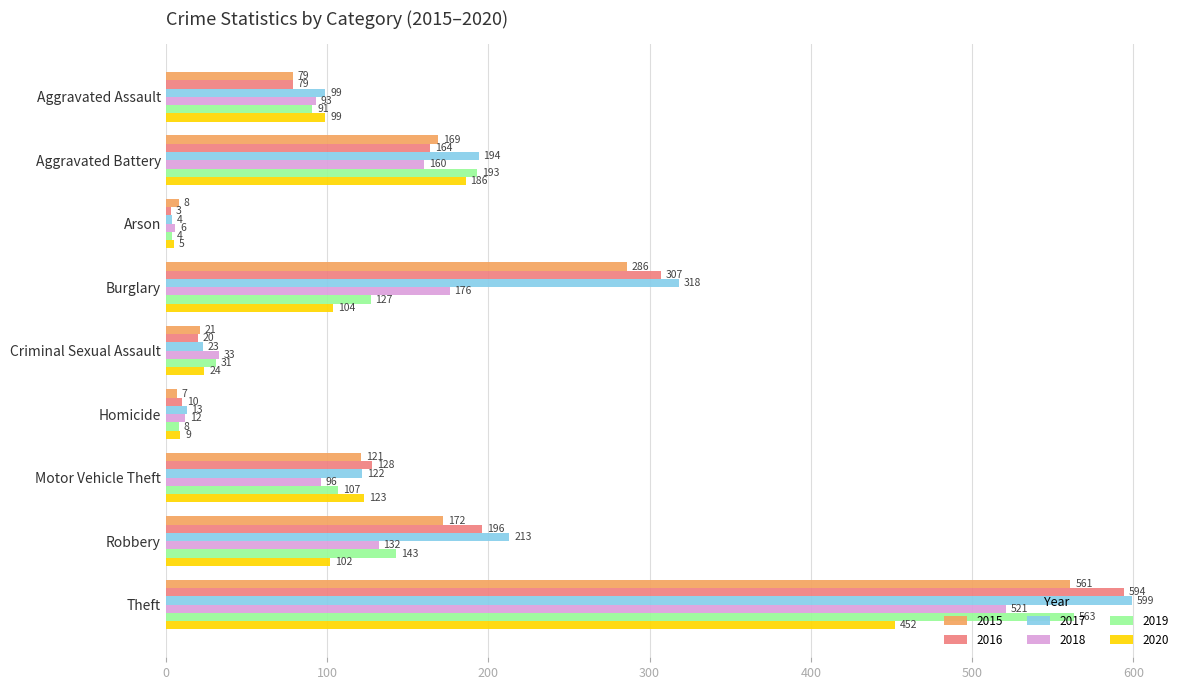

Between Aggravated Assault and Theft, which series saw the biggest shift?

2016